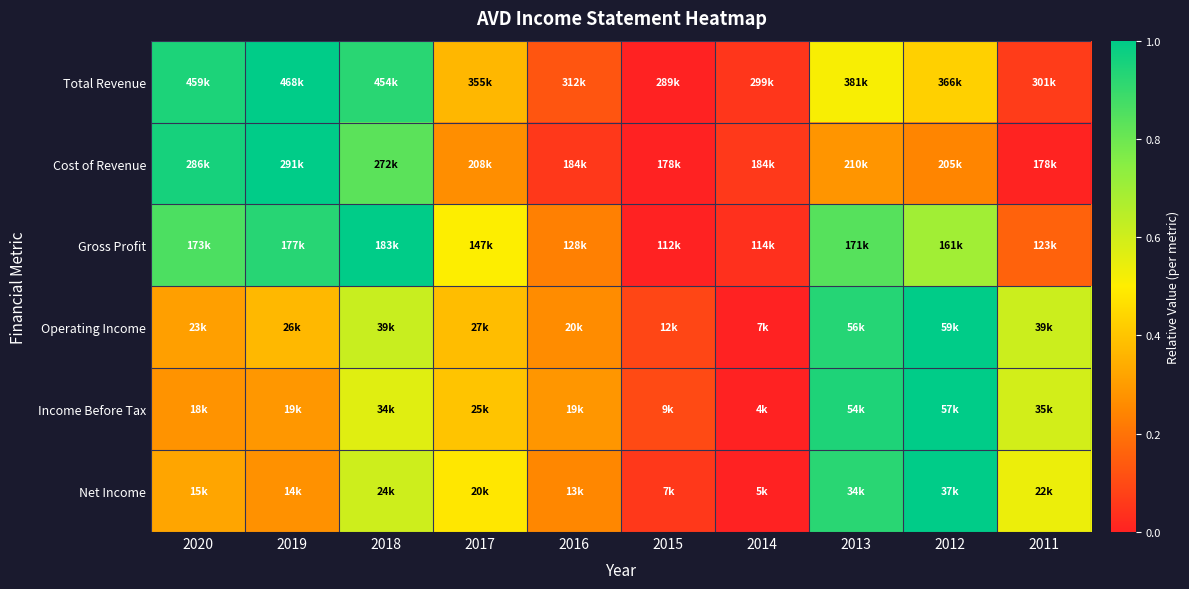

At which category does the chart reach its minimum across all series?

2015